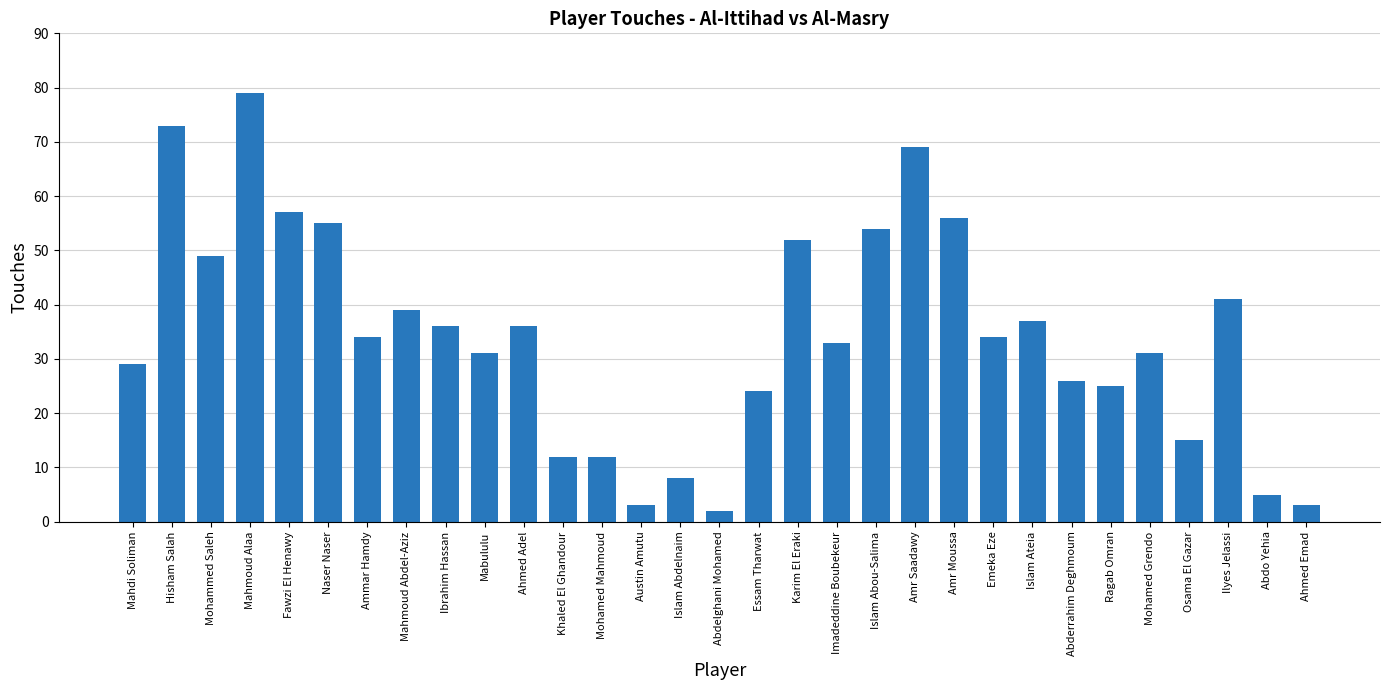

Is it true that the value at Mohammed Saleh is 49?

True